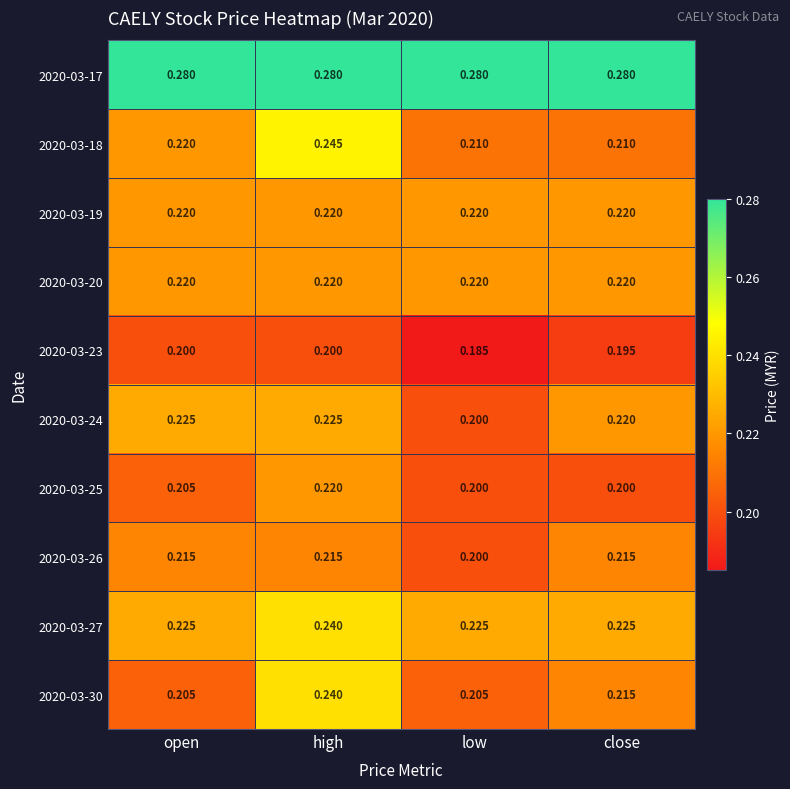

At which category is the sum across all series the highest?

high